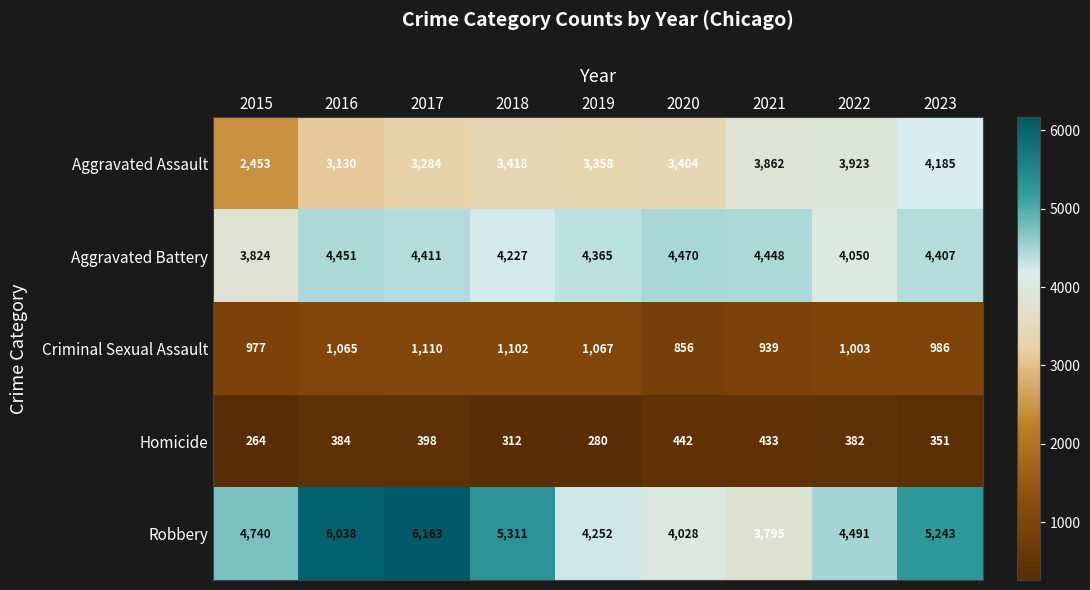

What is the minimum value shown in the chart?

264